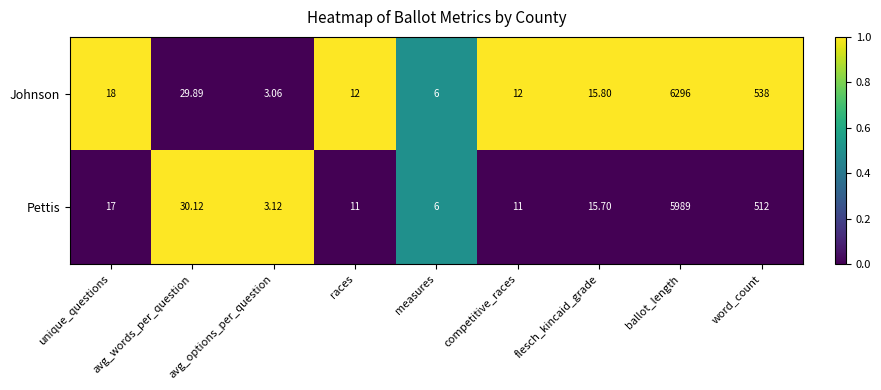

At which category is the sum across all series the highest?

ballot_length